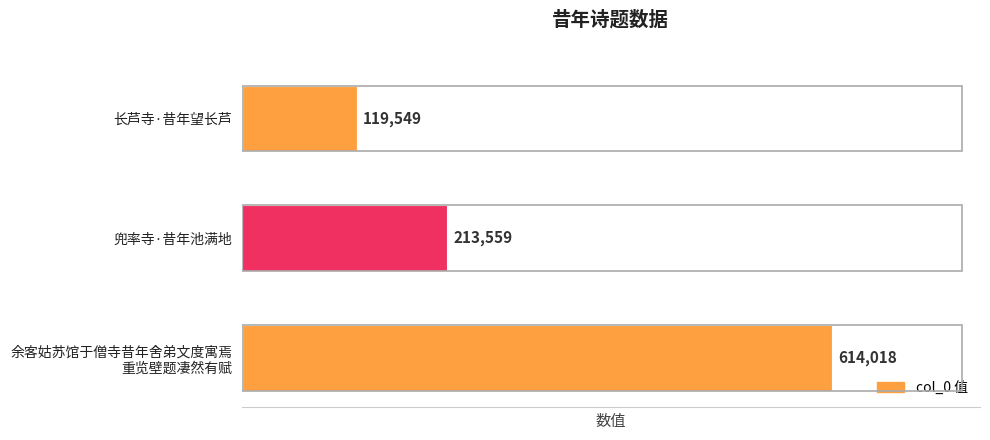

List the labels in order of value, largest first.

余客姑苏馆于僧寺昔年舍弟文度寓焉
重览壁题凄然有赋, 兜率寺·昔年池满地, 长芦寺·昔年望长芦